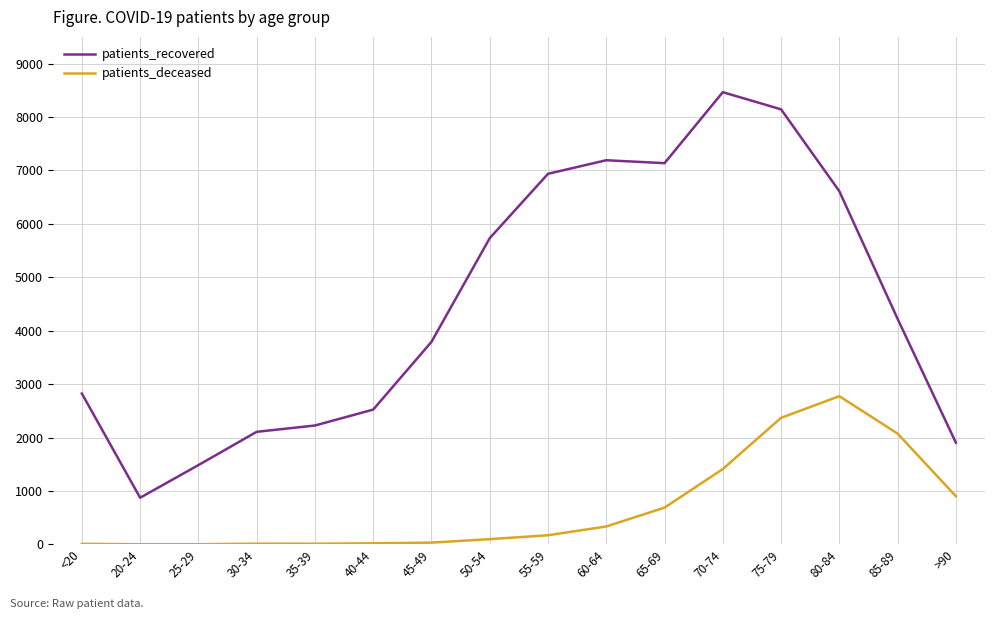

At which category is the sum across all series the highest?

75-79